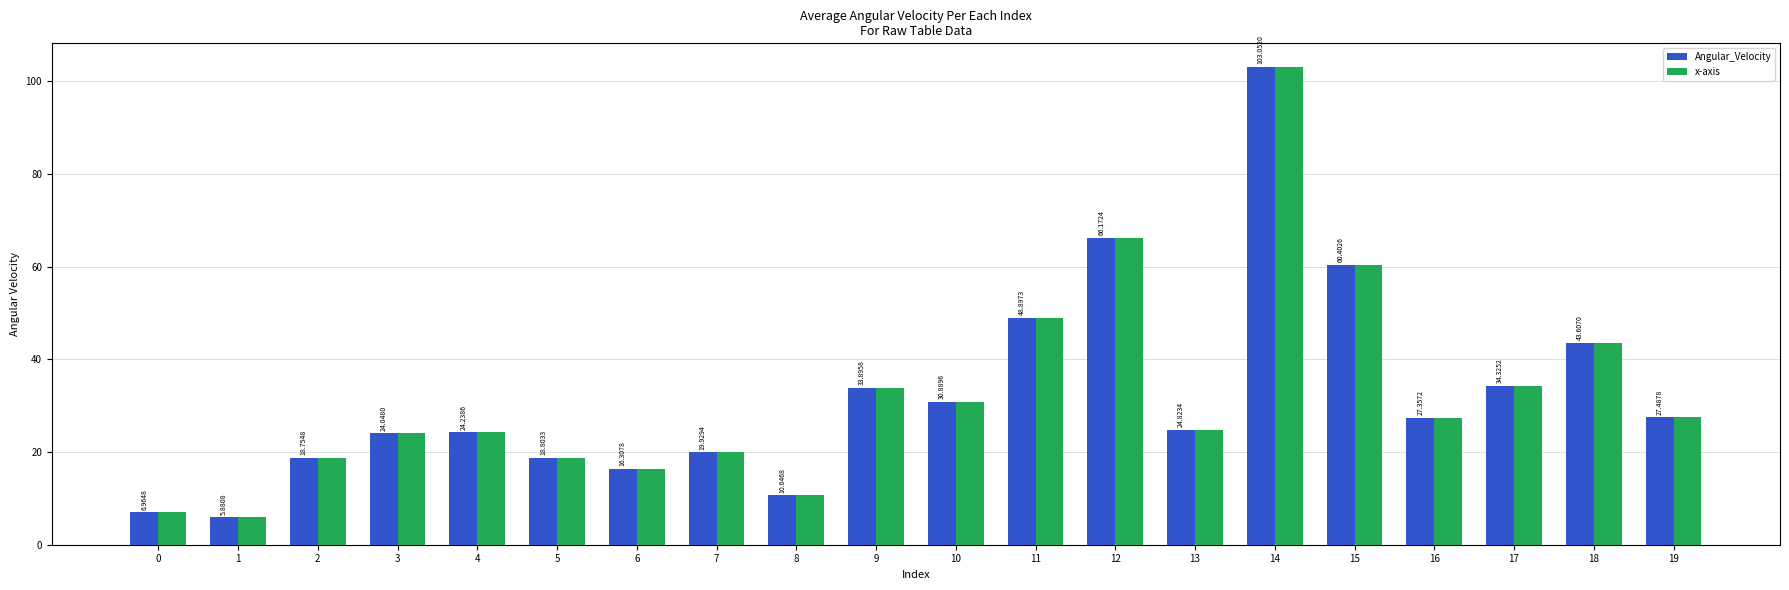

What is the minimum value for Angular_Velocity?

5.9